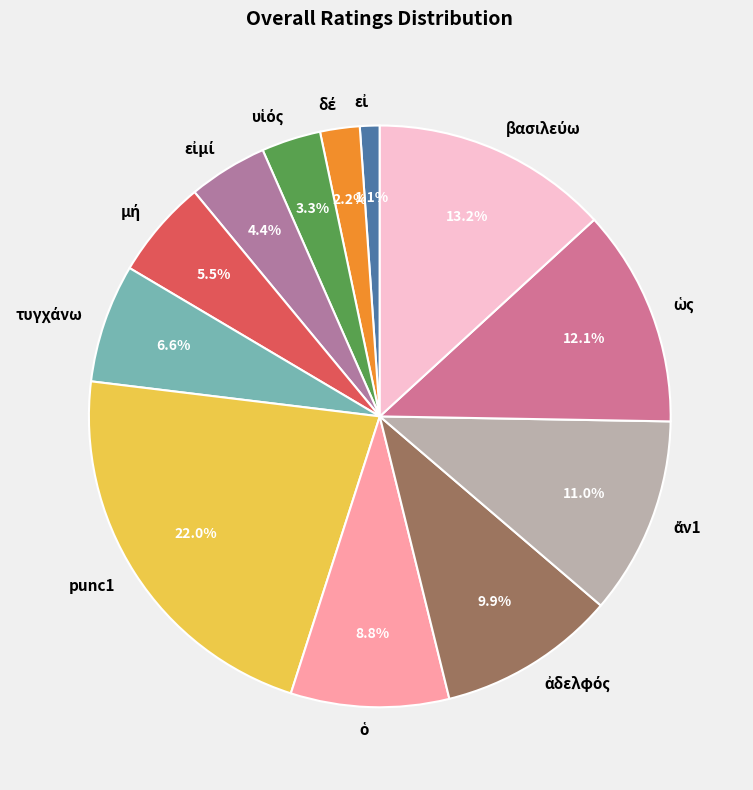

Does punc1 account for over 50% of the chart?

No